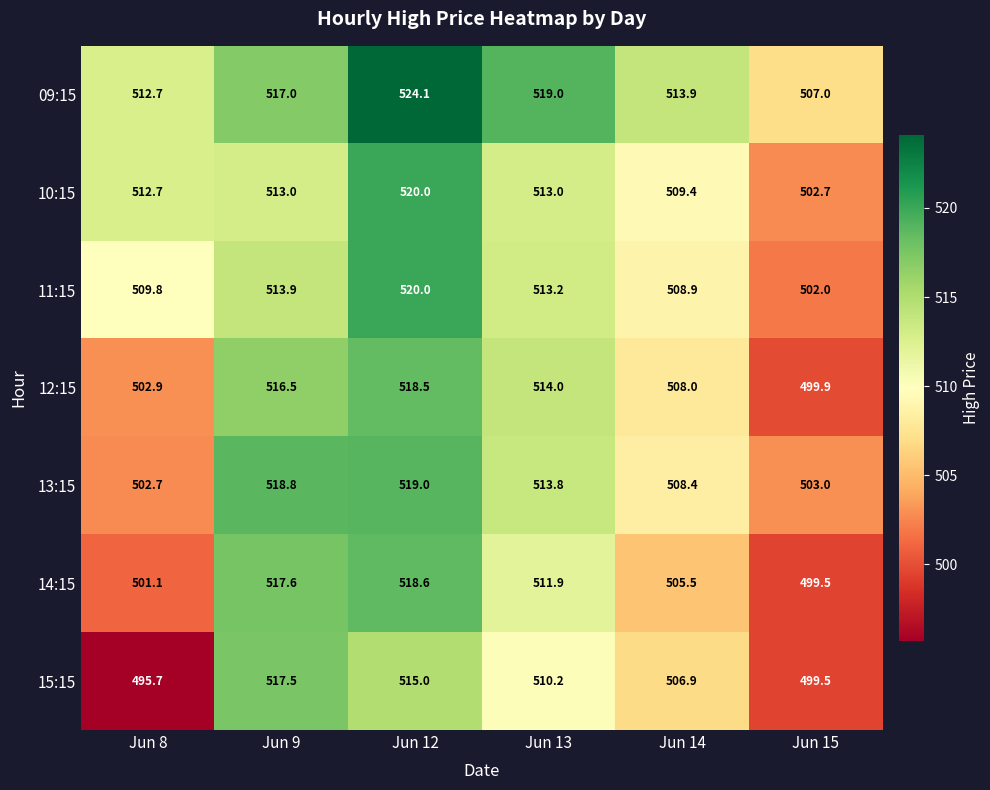

Which series has the largest range (max minus min)?

15:15